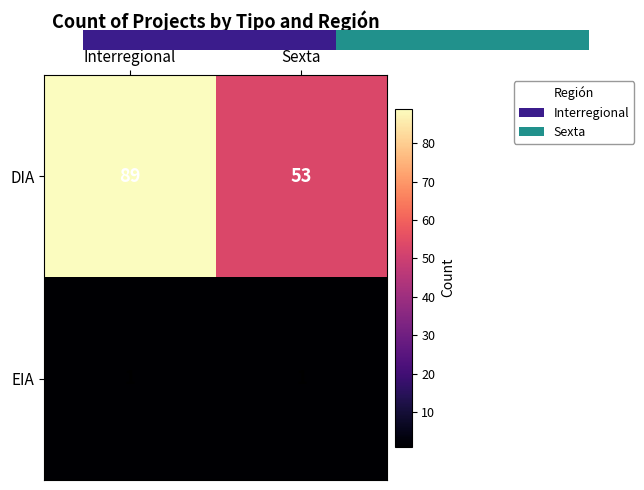

Reading right to left, what are all the values shown in this chart?

DIA: Sexta=53	Interregional=89
EIA: Sexta=1	Interregional=1